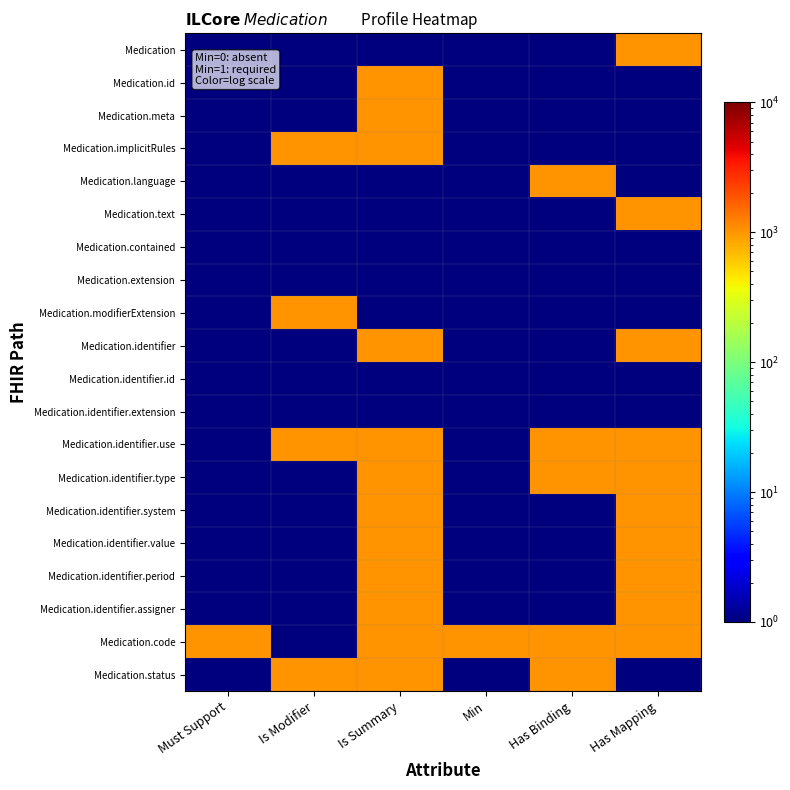

Count the number of data series in this chart.

20